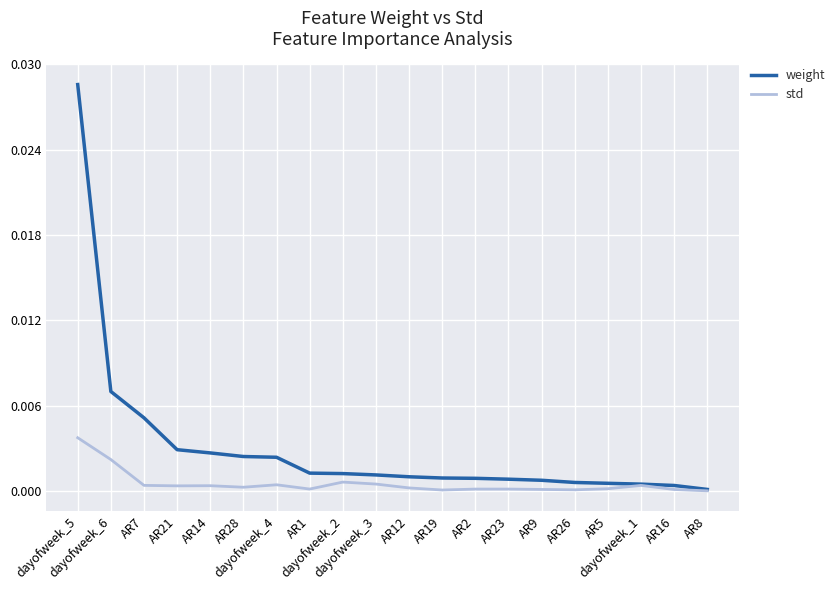

Rank the series by their average value, from highest to lowest.

weight, std